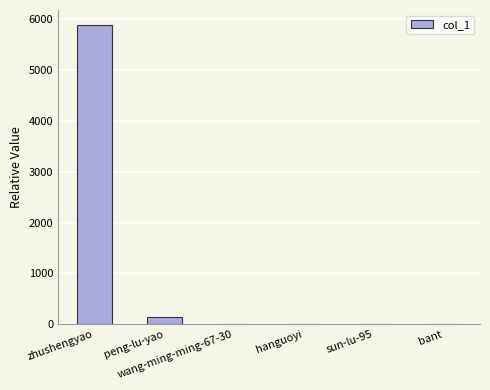

What is the maximum value shown in the chart?

5892